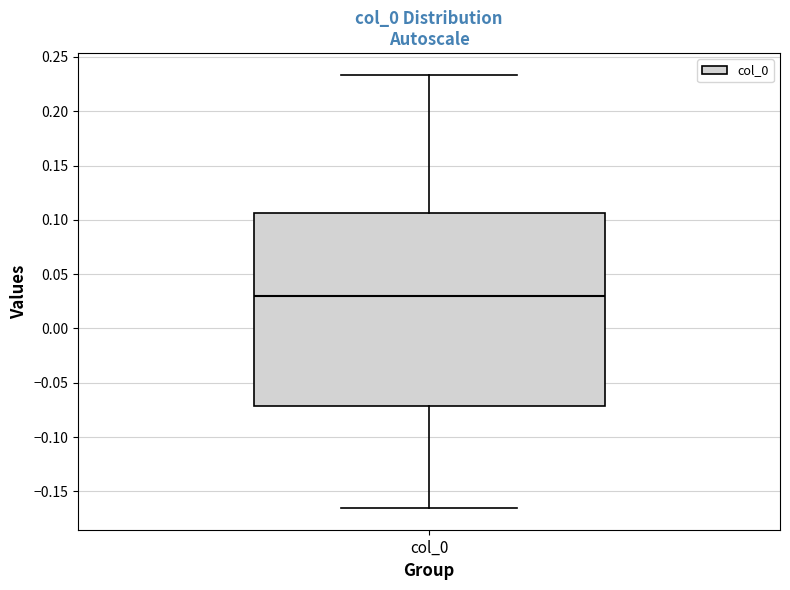

Transcribe this box plot: give where the median line is, the range the box spans, and where the two whiskers end, as read against the y-axis. The values are not printed on the chart, so give them approximately, as read against the axis.

median 0.030, box -0.070 to 0.105, whiskers -0.165 to 0.235